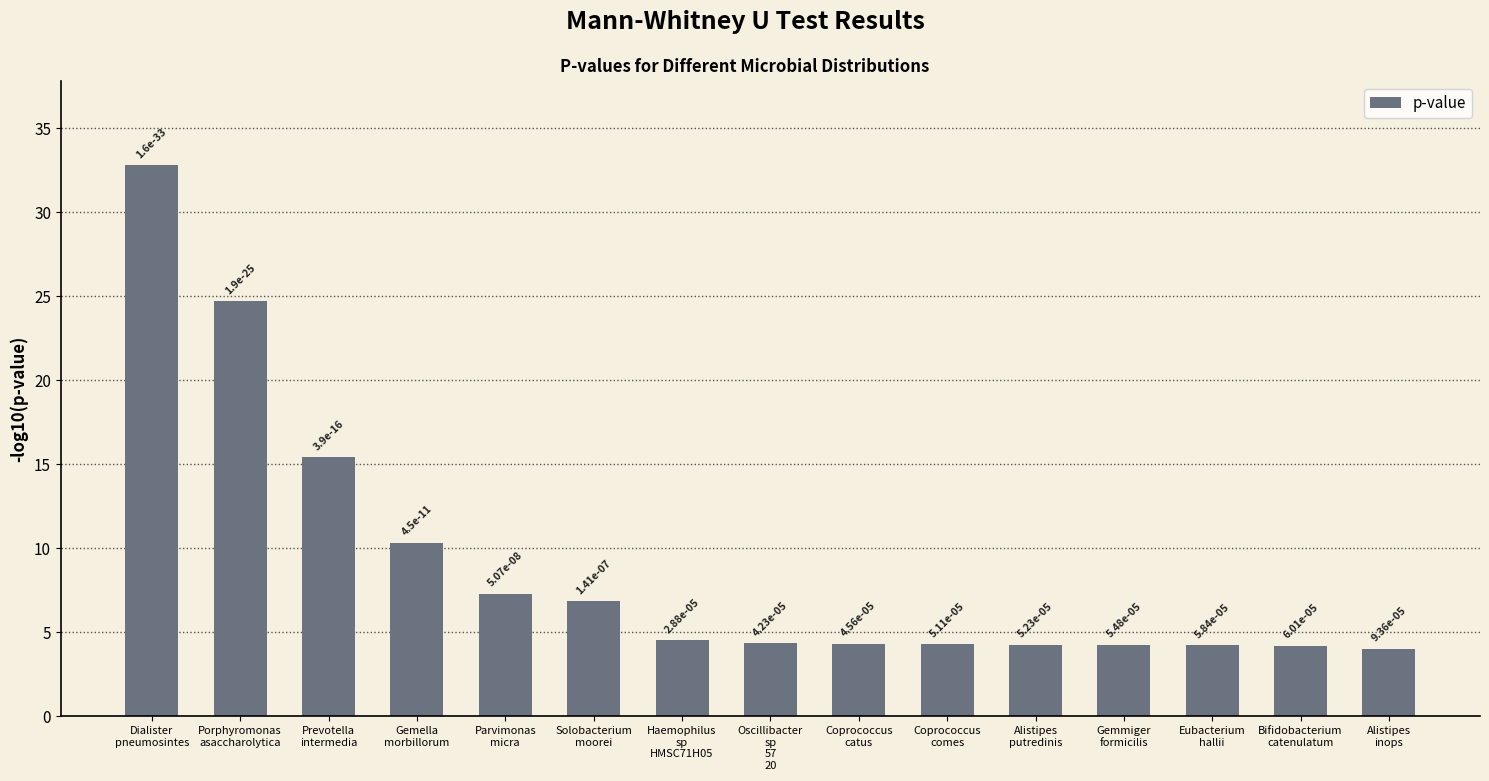

The value at Bifidobacterium
catenulatum is 4.2. True or false?

True